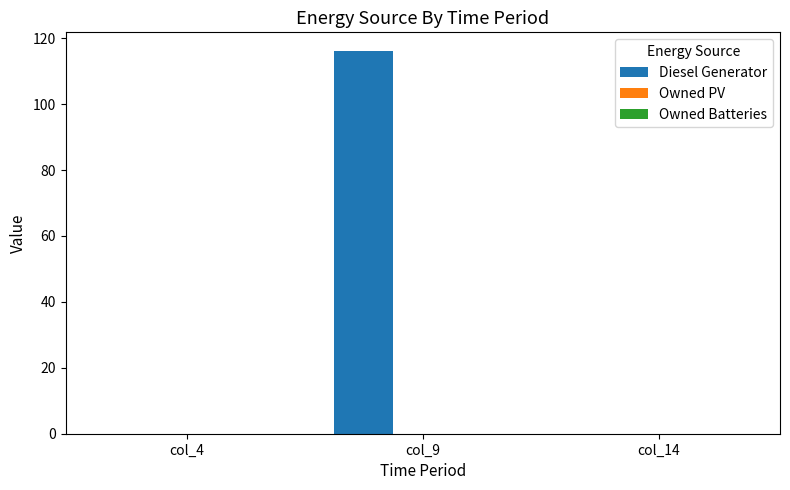

Is it true that the value at col_14 is -67?

False